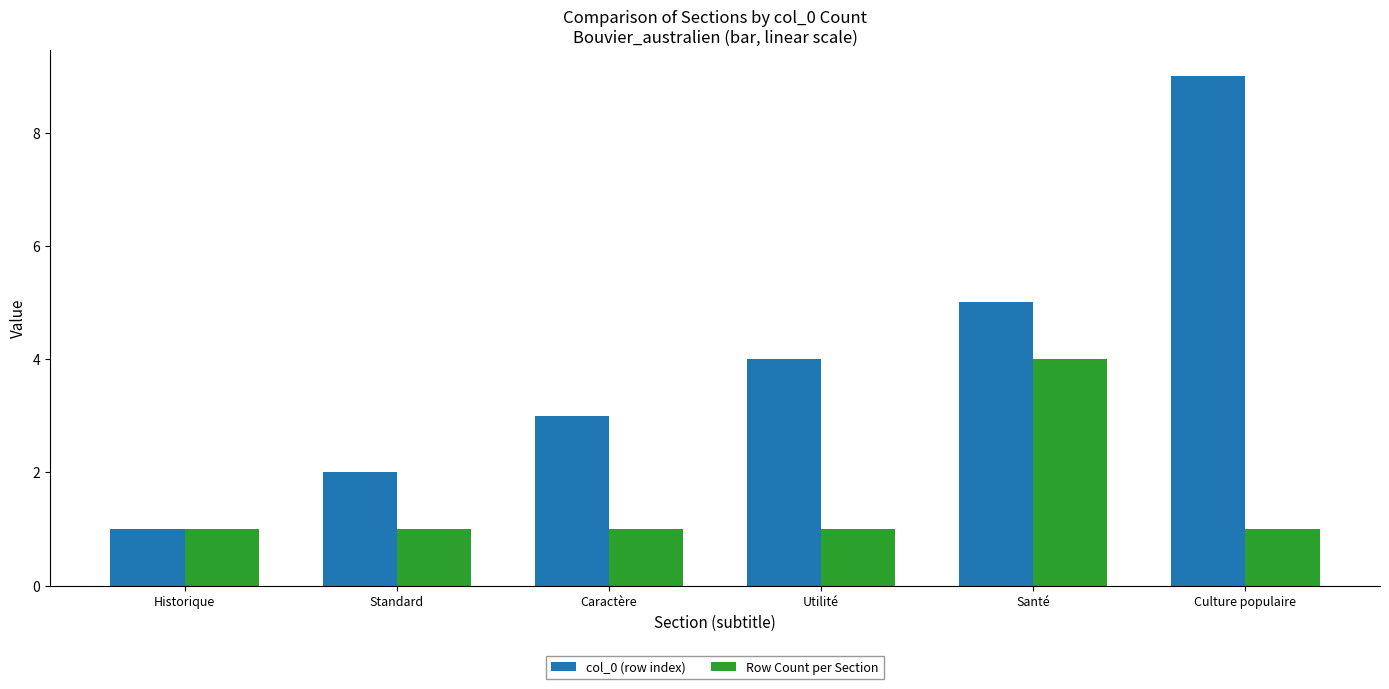

Is the value of col_0 (row index) at Utilité greater than the value of Row Count per Section at Standard?

Yes